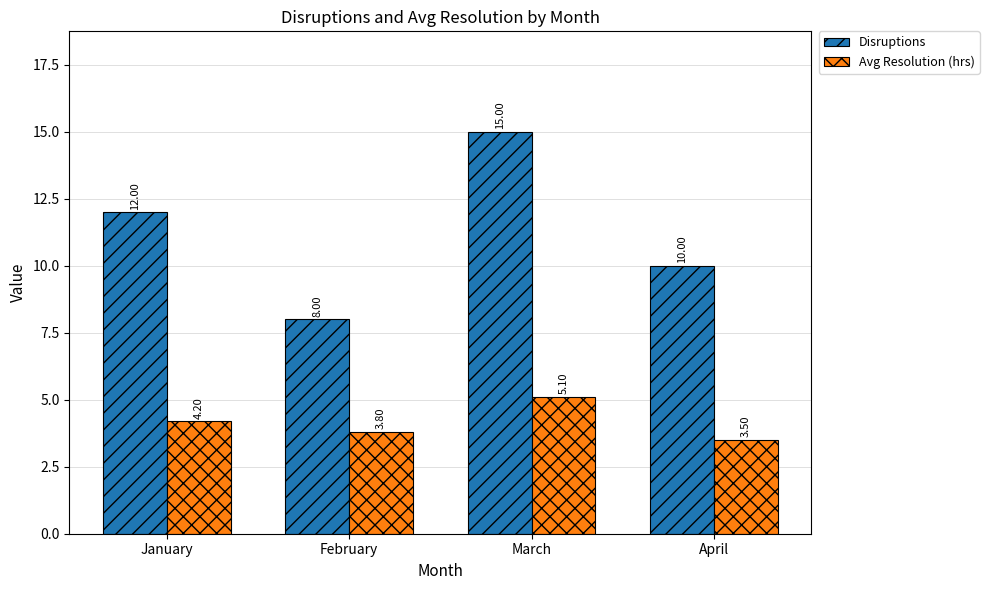

Is it true that Disruptions equals 12.2 at February?

False